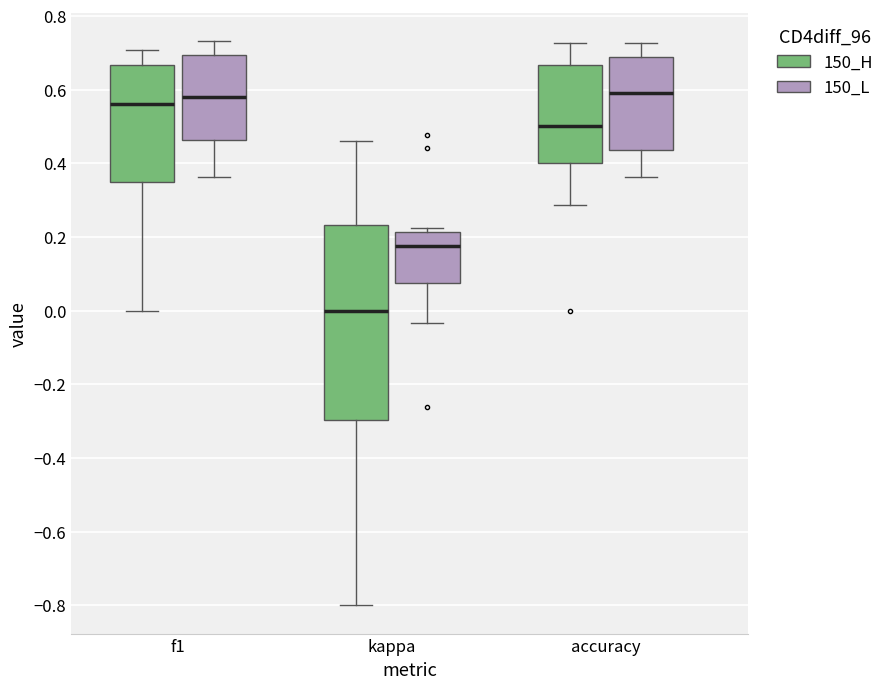

Reading left to right, transcribe this box plot: for each box, give where its median line is, the range the box spans, and where its two whiskers end, as read against the y-axis. The values are not printed on the chart, so give them approximately, as read against the axis.

f1 (150_H): median 0.56, box 0.36 to 0.66, whiskers 0.00 to 0.70
f1 (150_L): median 0.58, box 0.46 to 0.70, whiskers 0.36 to 0.74
kappa (150_H): median 0.00, box -0.30 to 0.24, whiskers -0.80 to 0.46
kappa (150_L): median 0.18, box 0.08 to 0.22, whiskers -0.04 to 0.22 (just above the box's upper edge)
accuracy (150_H): median 0.50, box 0.40 to 0.66, whiskers 0.28 to 0.72
accuracy (150_L): median 0.60, box 0.44 to 0.68, whiskers 0.36 to 0.72